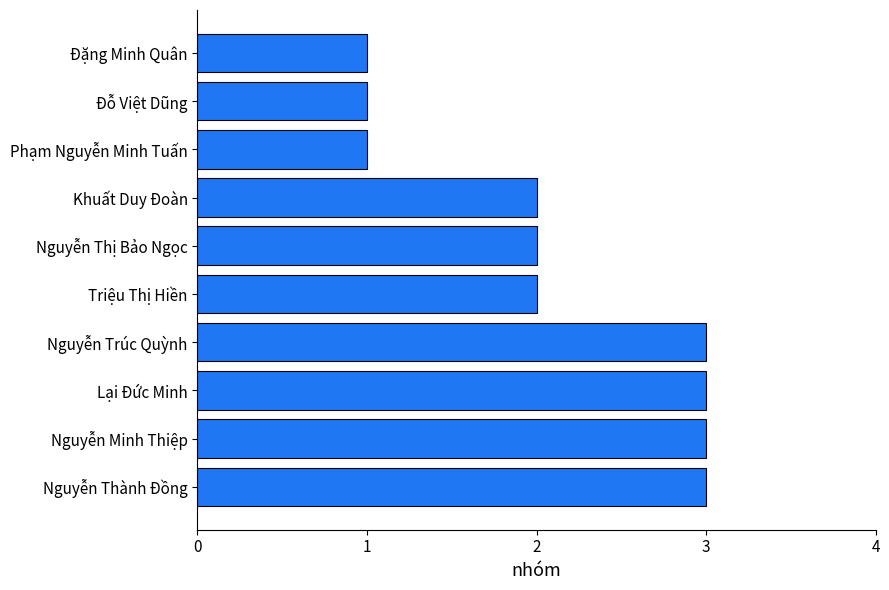

How many values are between 1 and 3?

10